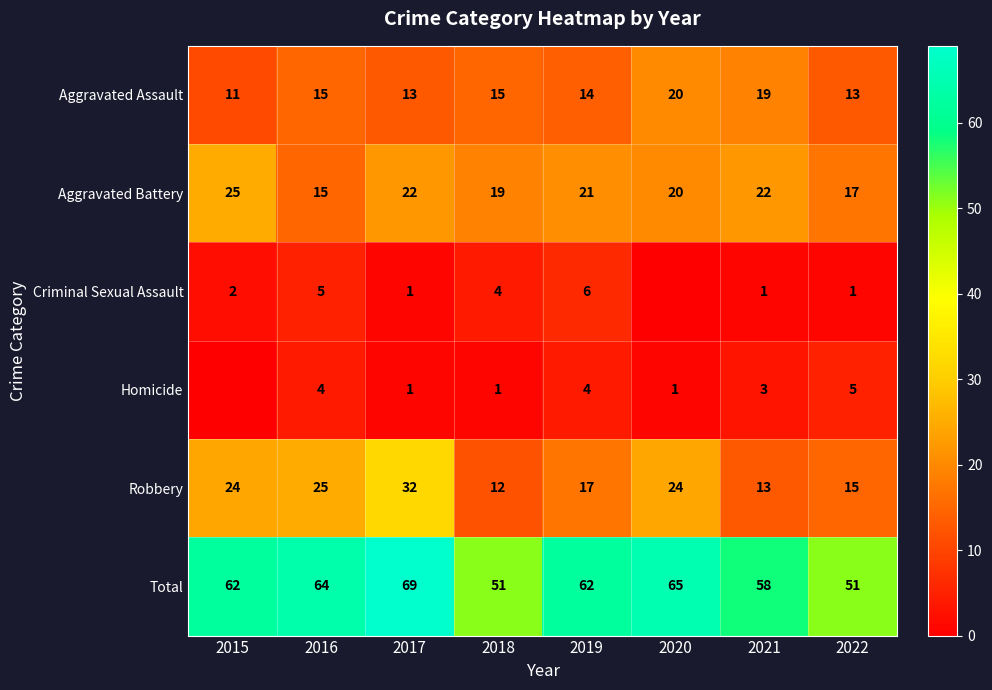

Which category has the lowest value across all series?

2020